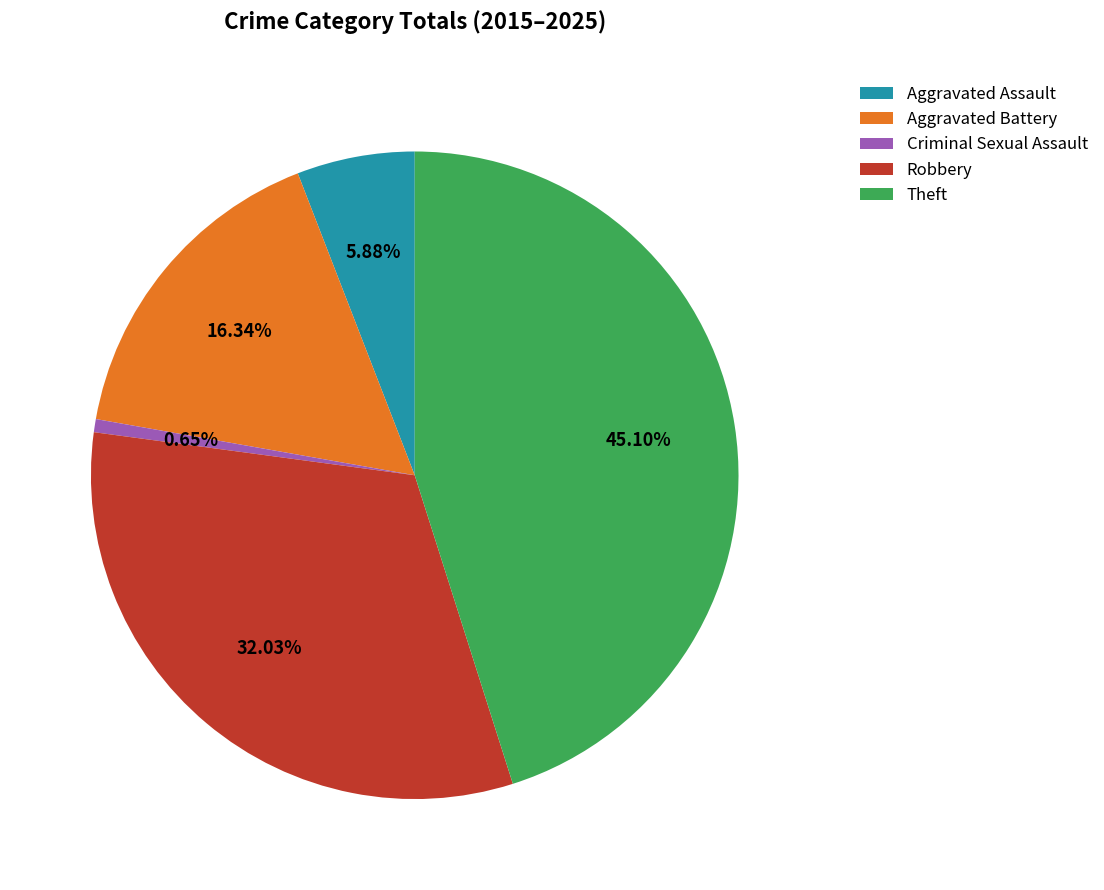

To the nearest percent, what is the average slice percentage?

20%